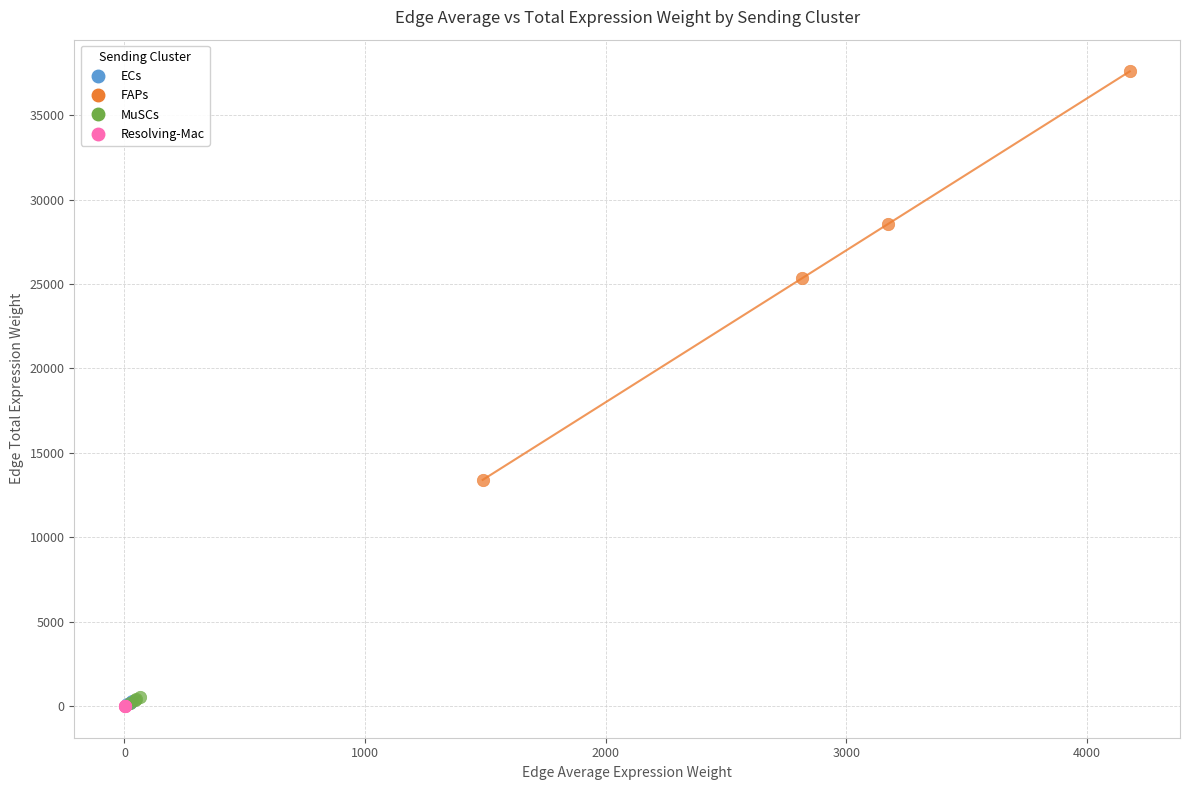

Which series contains the highest Y value?

FAPs